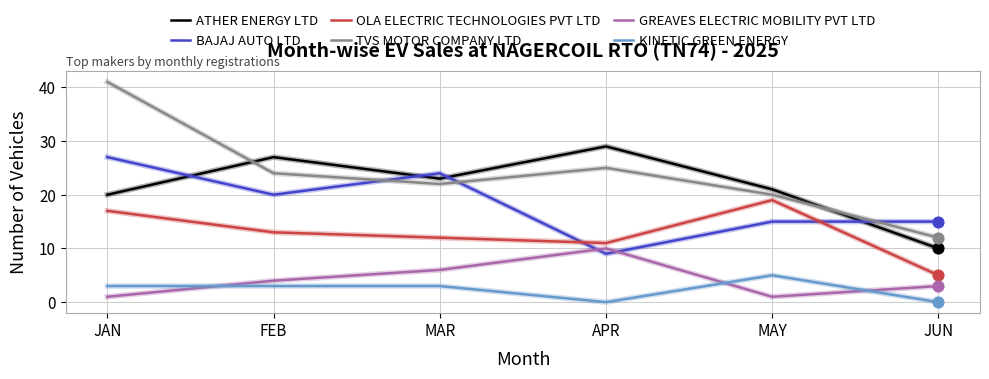

At which category is the sum across all series the highest?

JAN